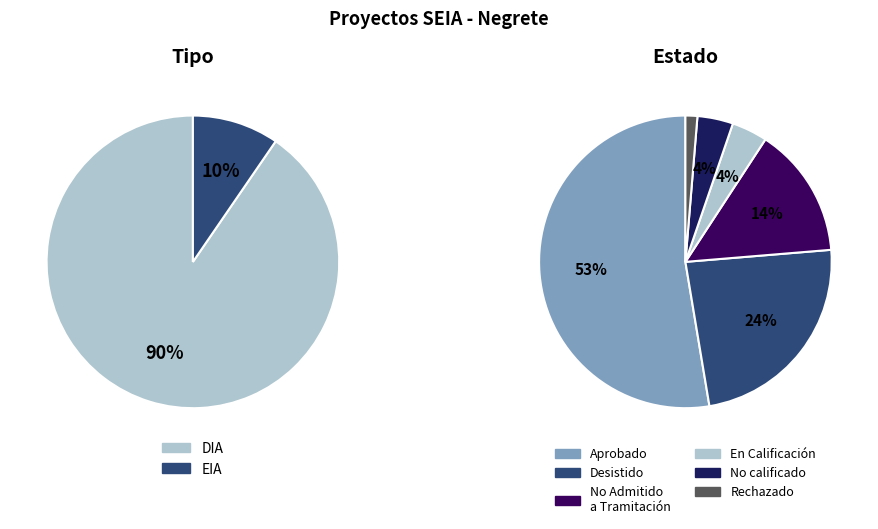

To the nearest percent, what is the combined percentage of DIA and EIA?

100%